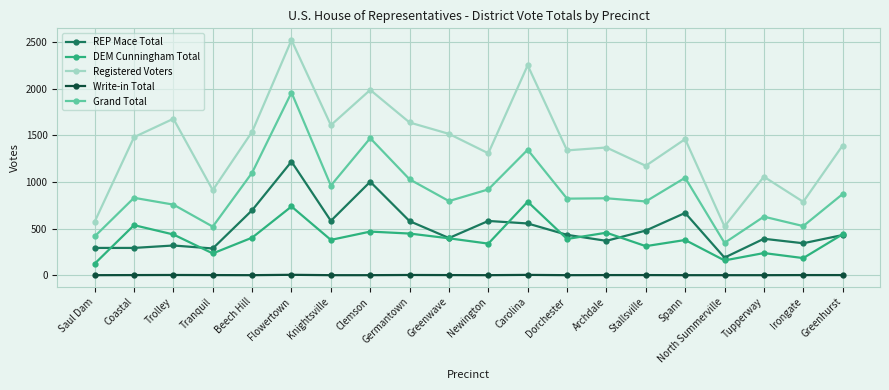

How many values in the Registered Voters series are below 1458?

10